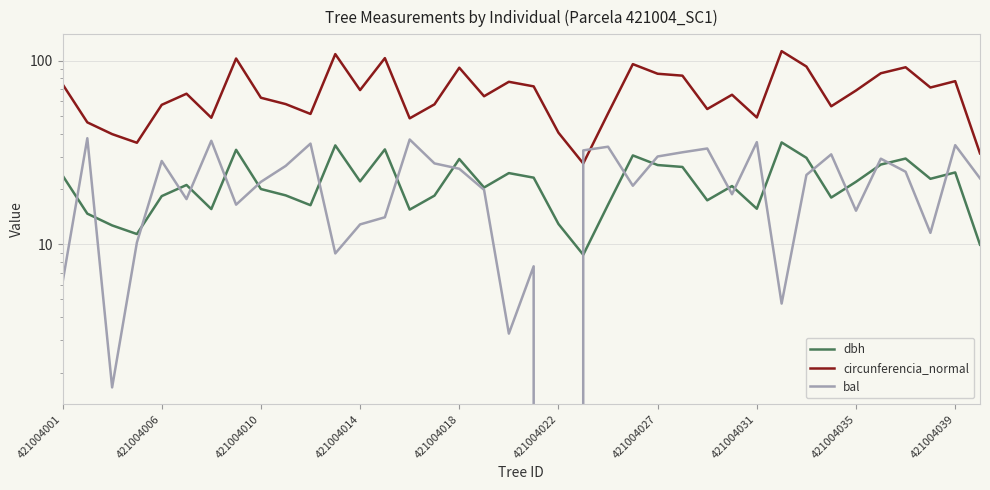

What is the lowest value of the dbh series?

8.8